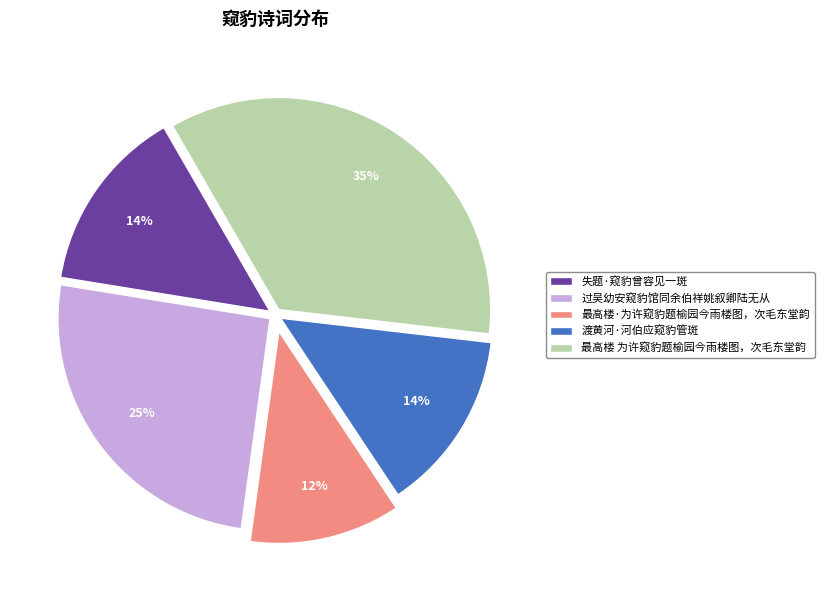

Do 过吴幼安窥豹馆同余伯祥姚叙卿陆无从 and 最高楼·为许窥豹题榆园今雨楼图，次毛东堂韵 together represent more than half of the pie?

No